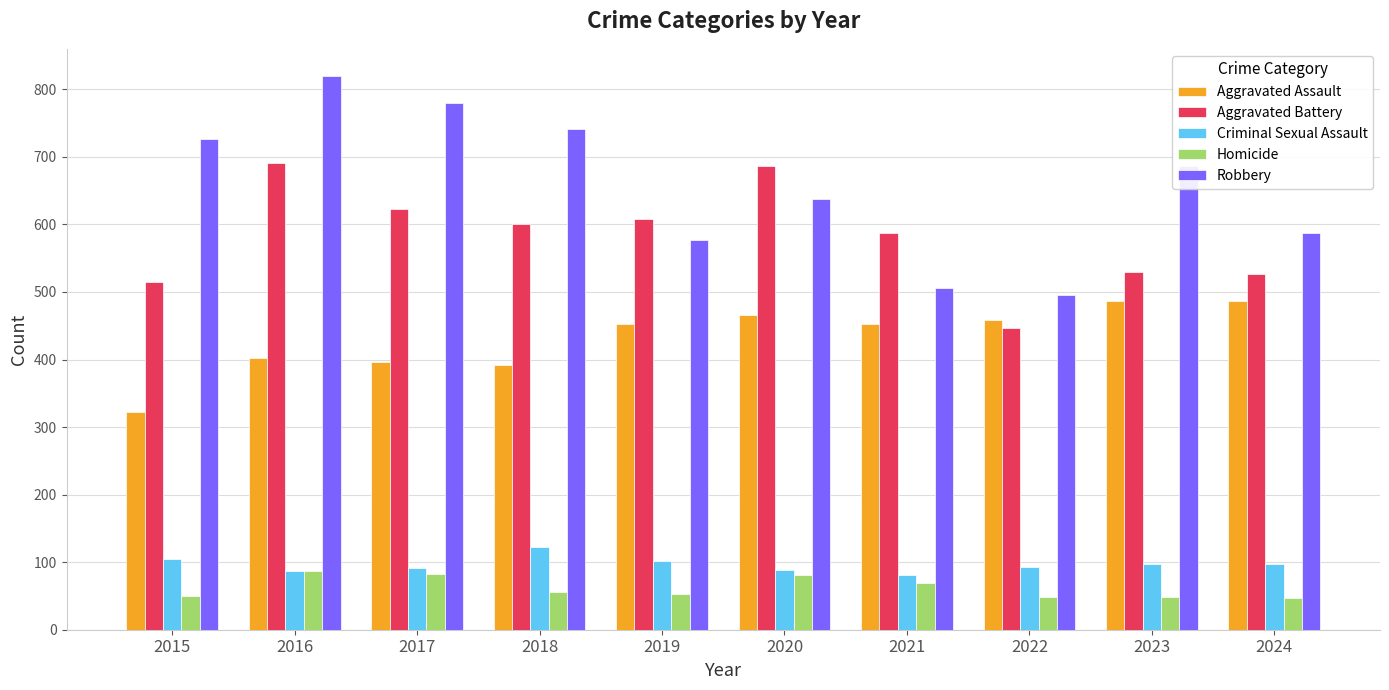

What are all the series names shown in the legend?

Aggravated Assault, Aggravated Battery, Criminal Sexual Assault, Homicide, Robbery